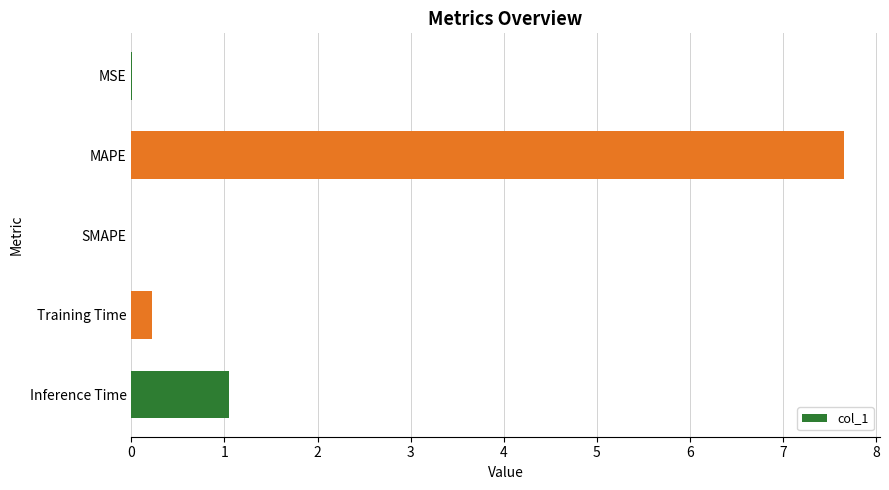

How many series are shown in this chart?

1